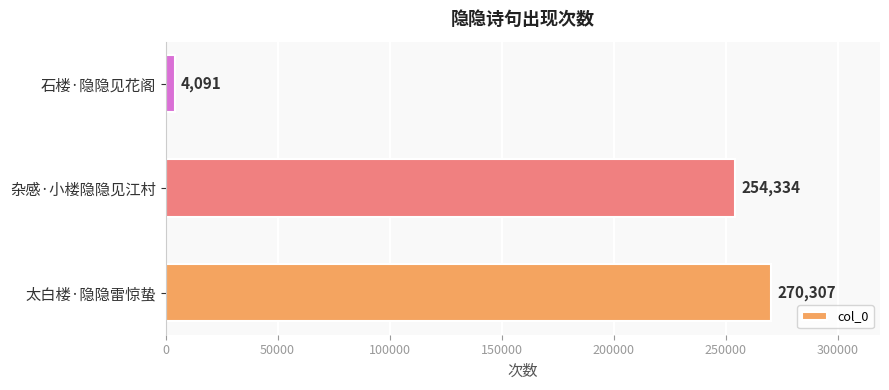

What is the difference between the maximum and minimum values?

266216